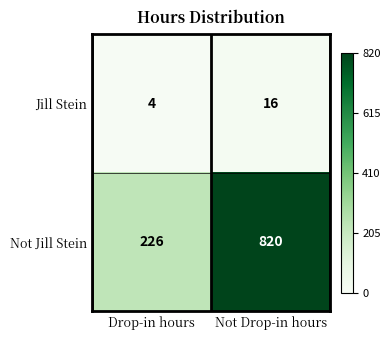

List the series in order of their overall mean, lowest first.

Jill Stein, Not Jill Stein